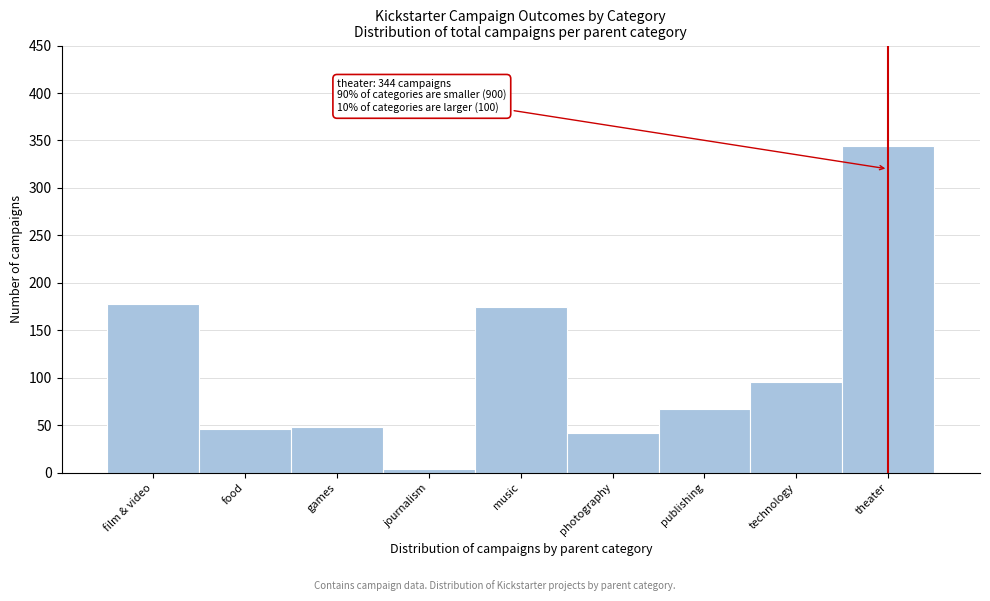

Reading right to left, extract all data points from this chart.

theater=344	technology=96	publishing=67	photography=42	music=175	journalism=4	games=48	food=46	film & video=178